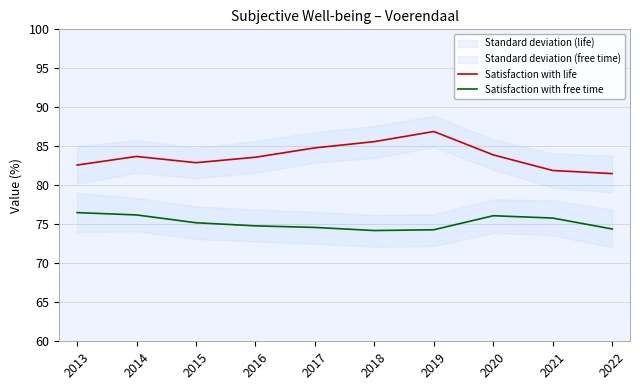

What is the difference between the second highest and minimum values in the Satisfaction with free time series?

2.0